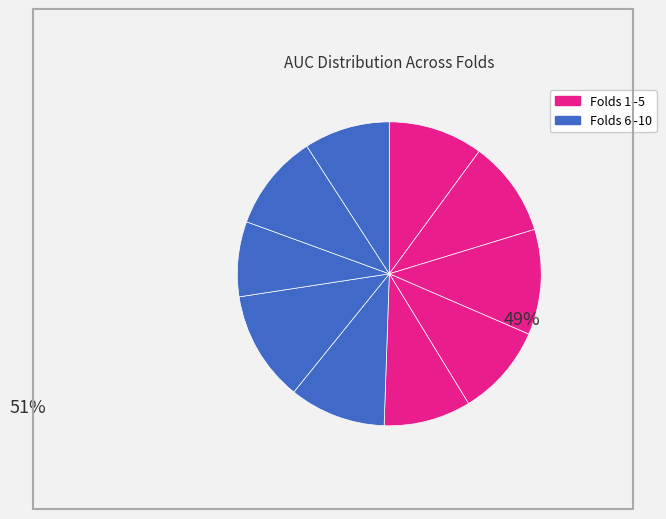

What is the largest slice in the pie chart?

Fold 7